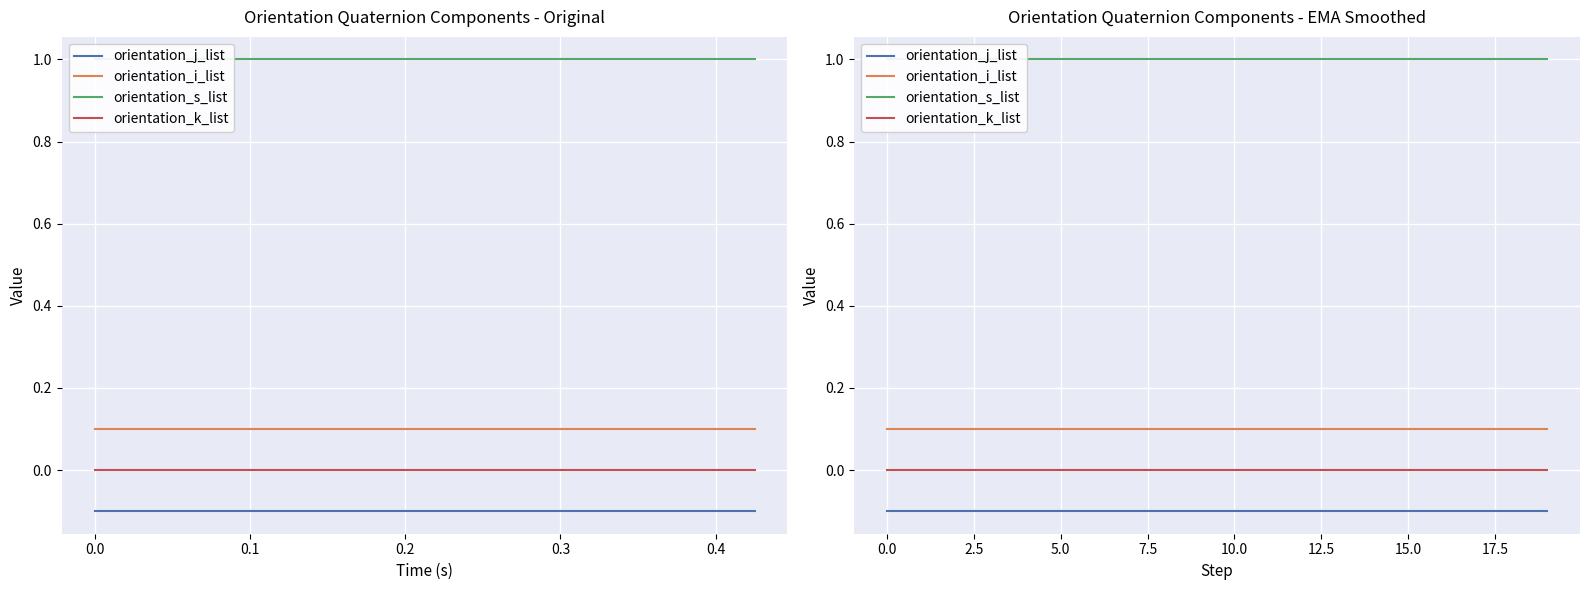

Reading left to right, extract all data points from this chart.

orientation_j_list: -0.1	-0.1	-0.1	-0.1	-0.1	-0.1	-0.1	-0.1	-0.1	-0.1	-0.1	-0.1	-0.1	-0.1	-0.1	-0.1	-0.1	-0.1	-0.1	-0.1
orientation_i_list: 0.1	0.1	0.1	0.1	0.1	0.1	0.1	0.1	0.1	0.1	0.1	0.1	0.1	0.1	0.1	0.1	0.1	0.1	0.1	0.1
orientation_s_list: 1.0	1.0	1.0	1.0	1.0	1.0	1.0	1.0	1.0	1.0	1.0	1.0	1.0	1.0	1.0	1.0	1.0	1.0	1.0	1.0
orientation_k_list: -0.0	-0.0	-0.0	-0.0	-0.0	-0.0	-0.0	-0.0	-0.0	-0.0	-0.0	-0.0	-0.0	-0.0	-0.0	-0.0	-0.0	-0.0	-0.0	-0.0